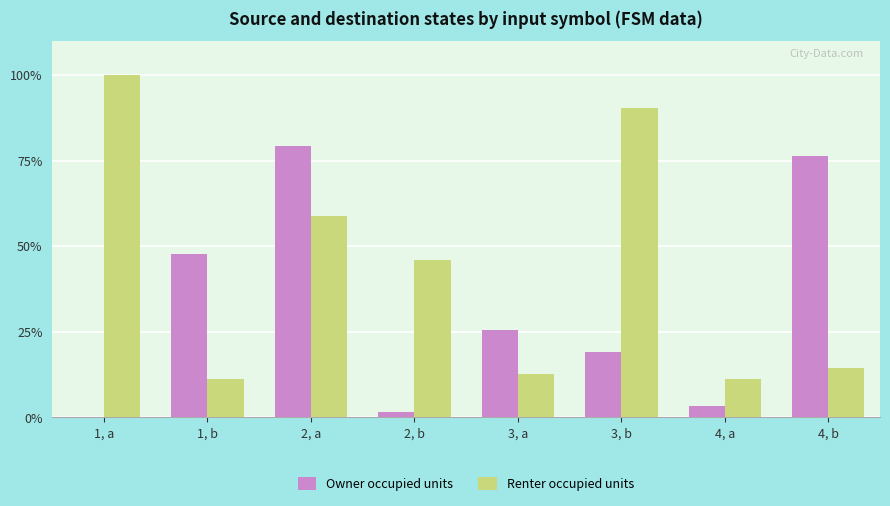

What is the sum of the Renter occupied units values at 1, a and 3, a?

112.7